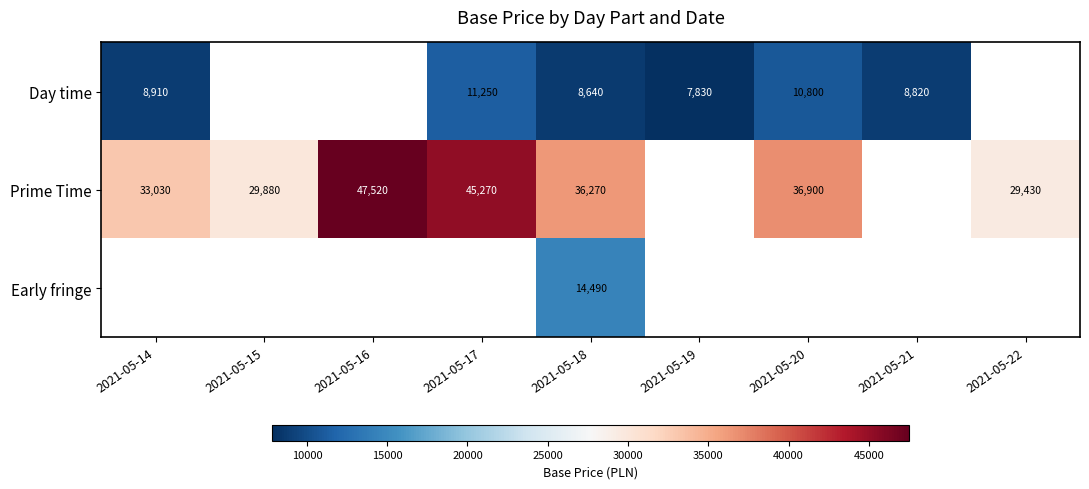

What is the difference between the Prime Time values at 2021-05-16 and 2021-05-17?

2250